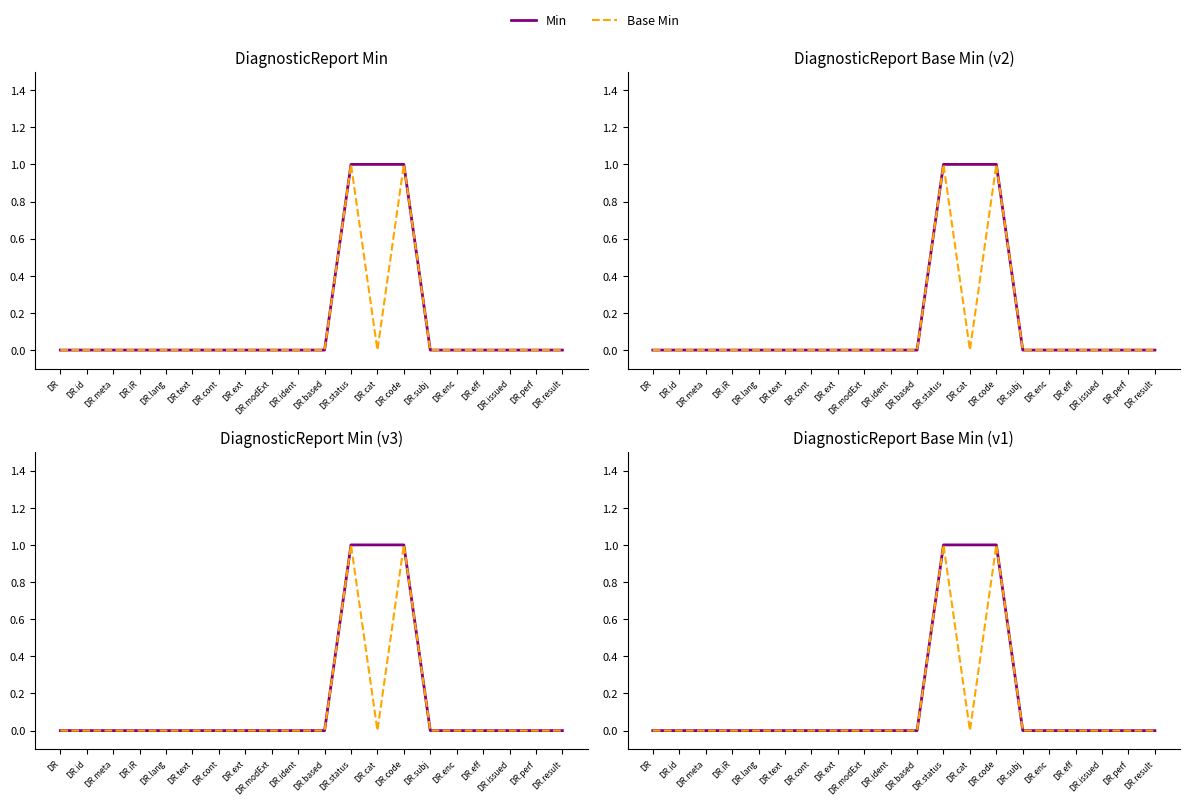

What are all the series names shown in the legend?

Min, Base Min